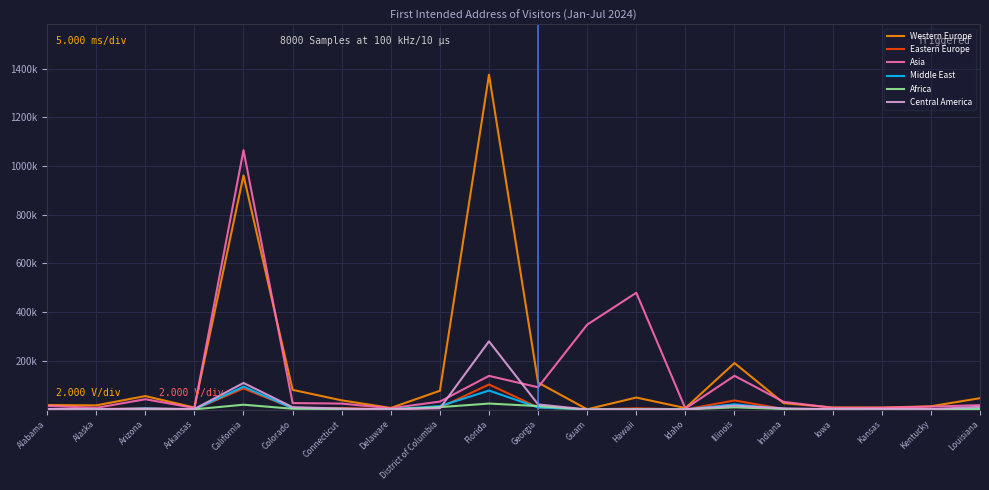

What is the total value across all series at Alabama?

40485